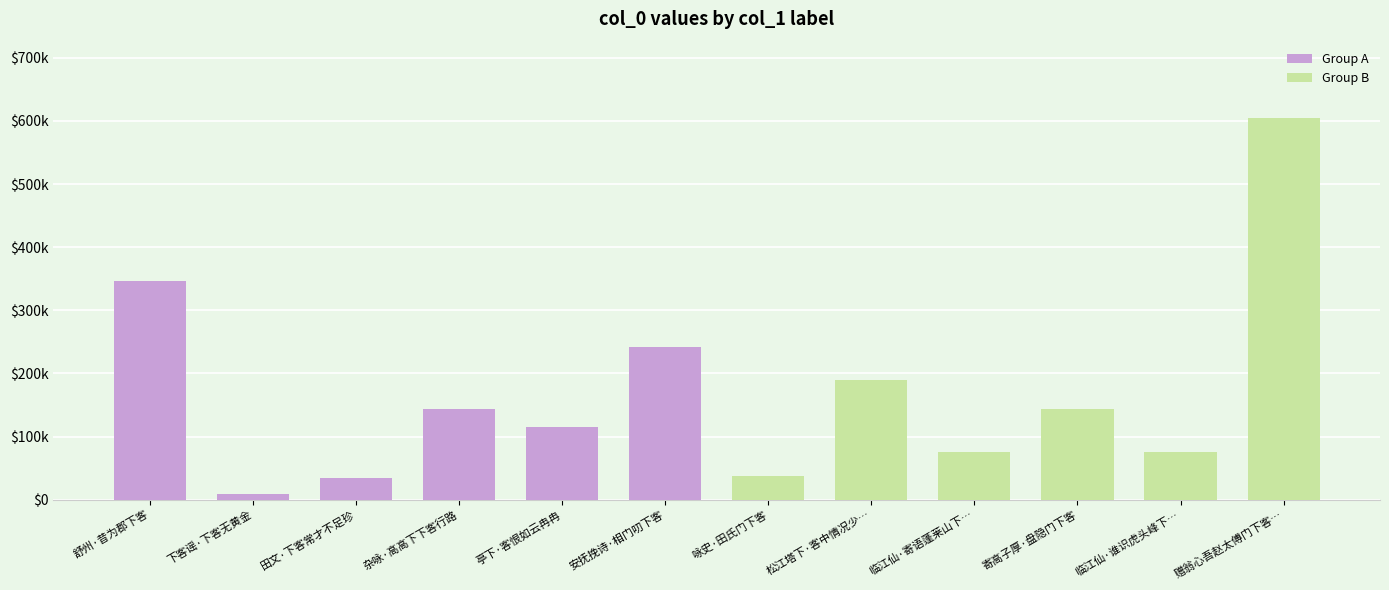

The Group A series shows 143977 at 杂咏·高高下下客行路. True or false?

True